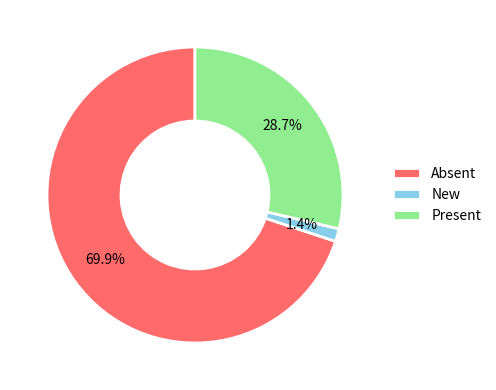

How many slices are in this pie chart?

3